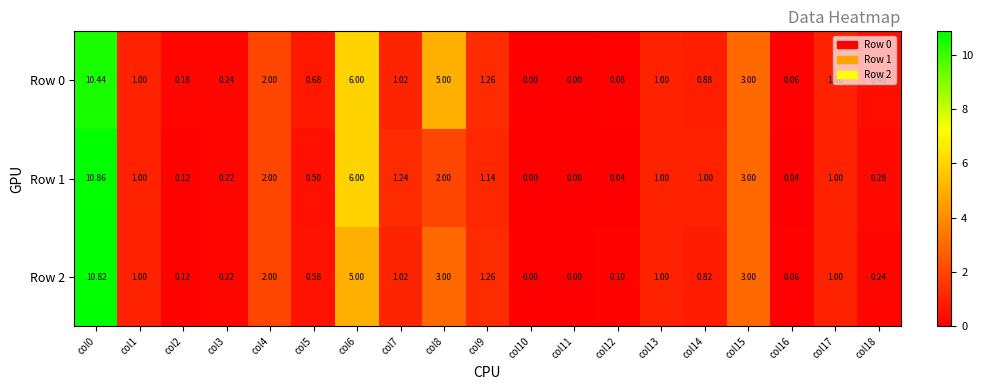

Count the number of data series in this chart.

3